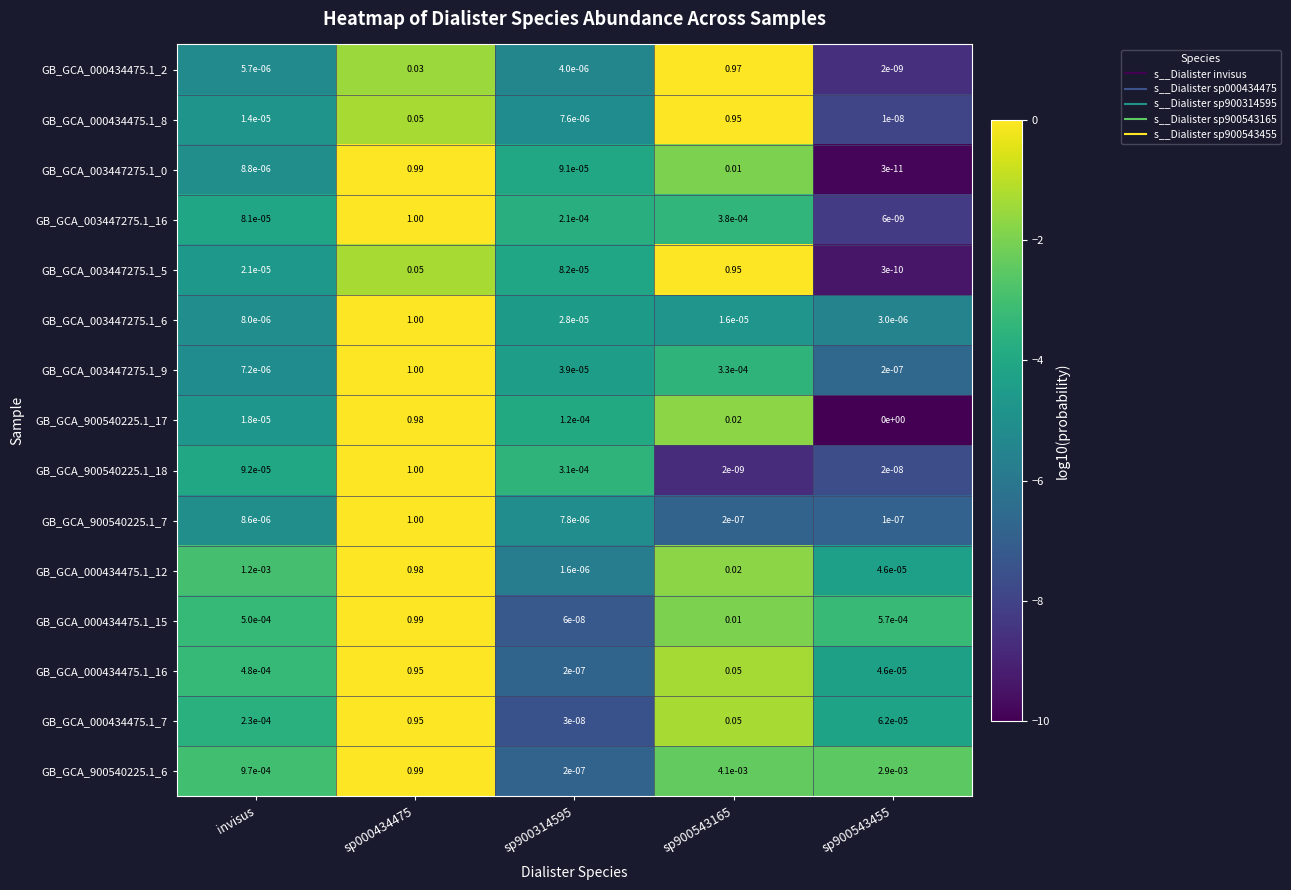

Is the value of GB_GCA_000434475.1_8 at sp900314595 greater than the value of GB_GCA_900540225.1_17 at sp000434475?

No